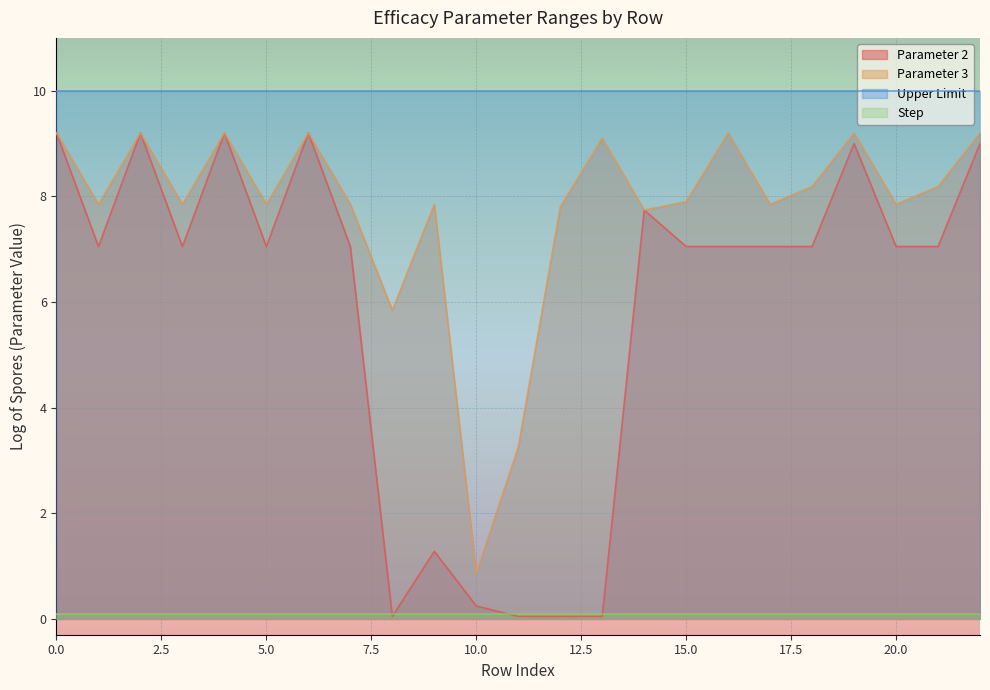

The Parameter 3 series shows 10.8 at 0. True or false?

False